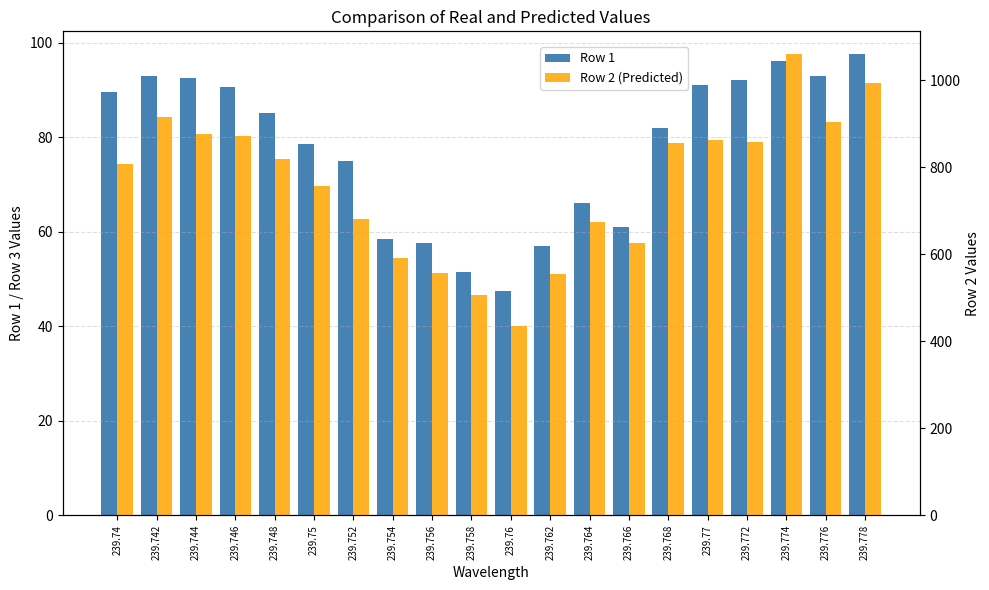

What is the label of the 9th bar from the left?

239.756